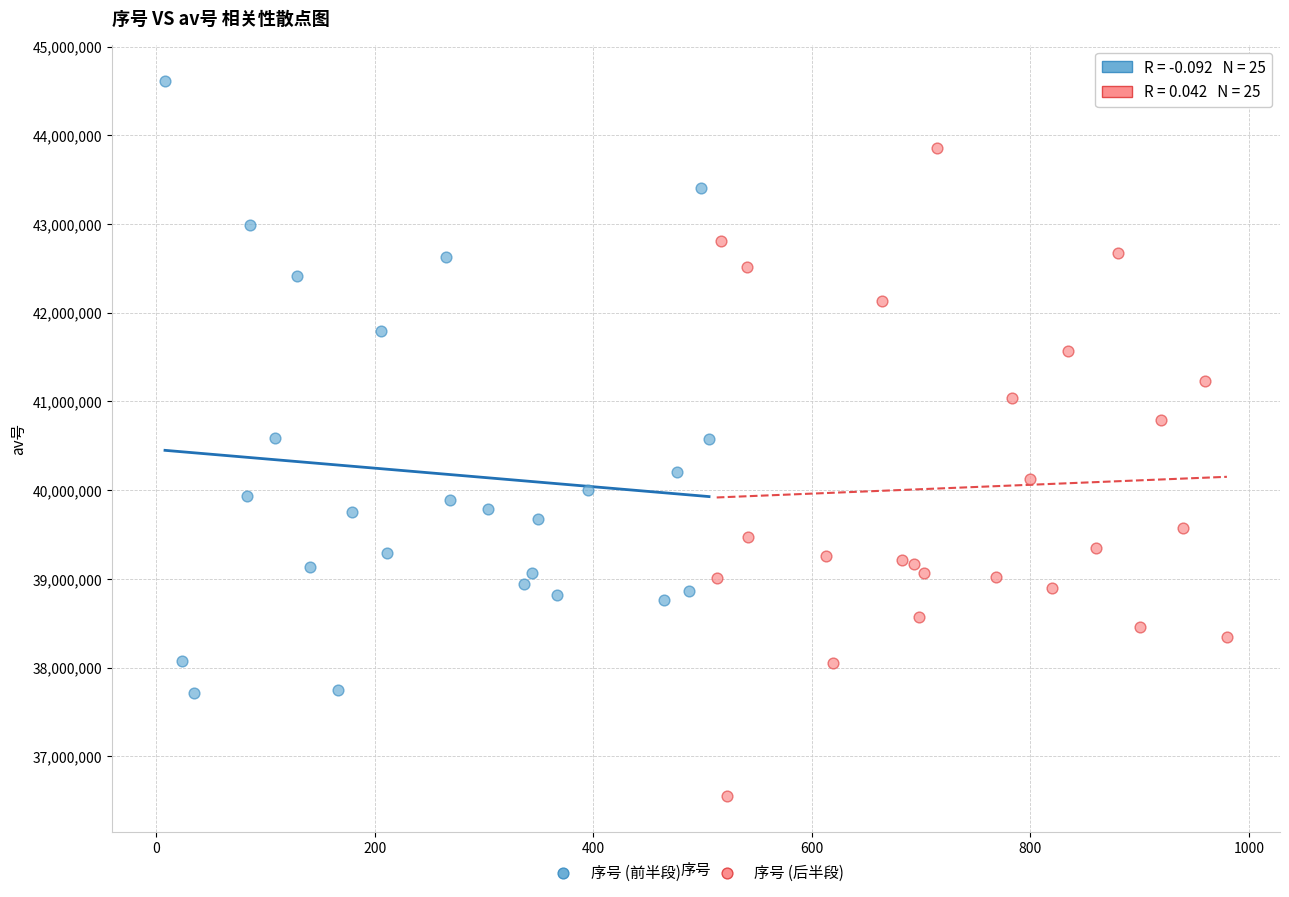

Which series reaches the minimum Y coordinate?

序号 (后半段)